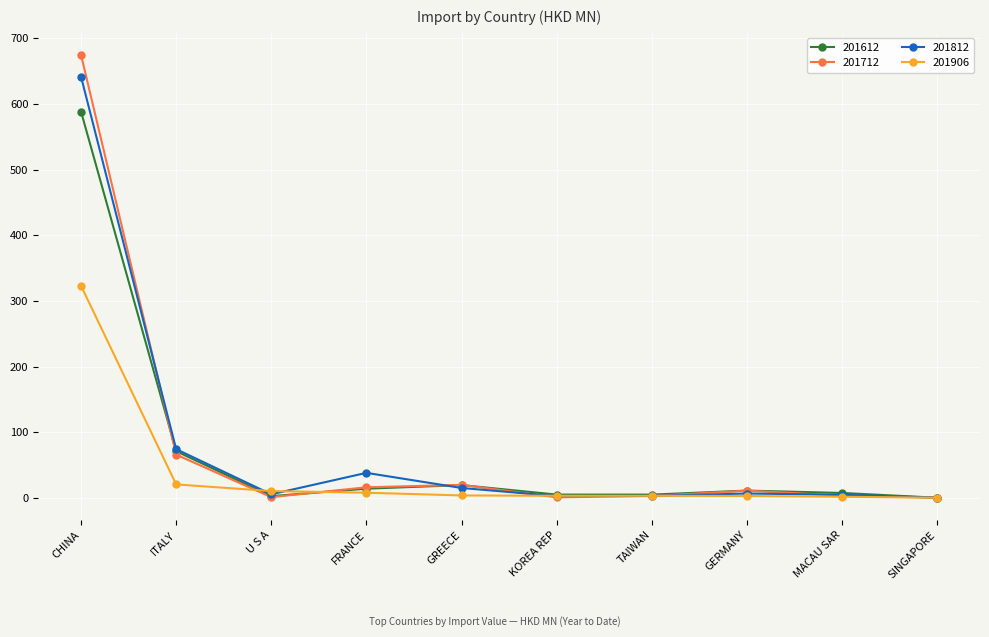

What is the maximum value shown in the chart?

674.5